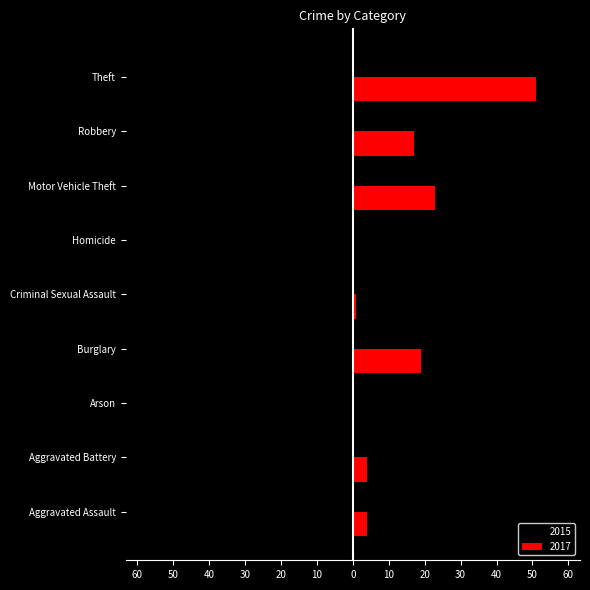

What are all the series names shown in the legend?

2015, 2017